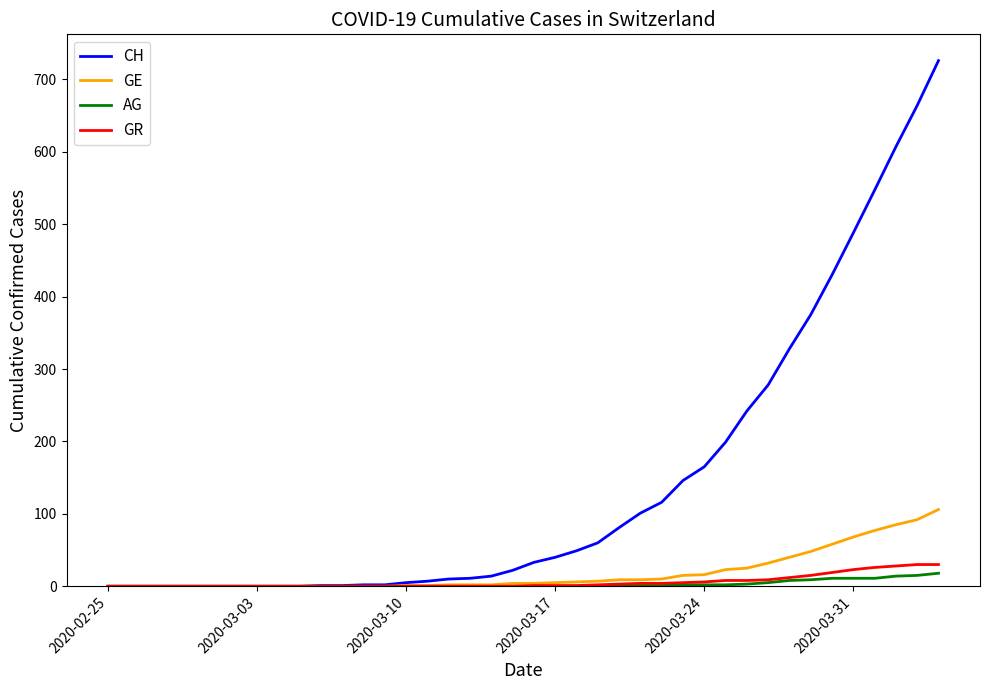

What is the highest value of the AG series?

18